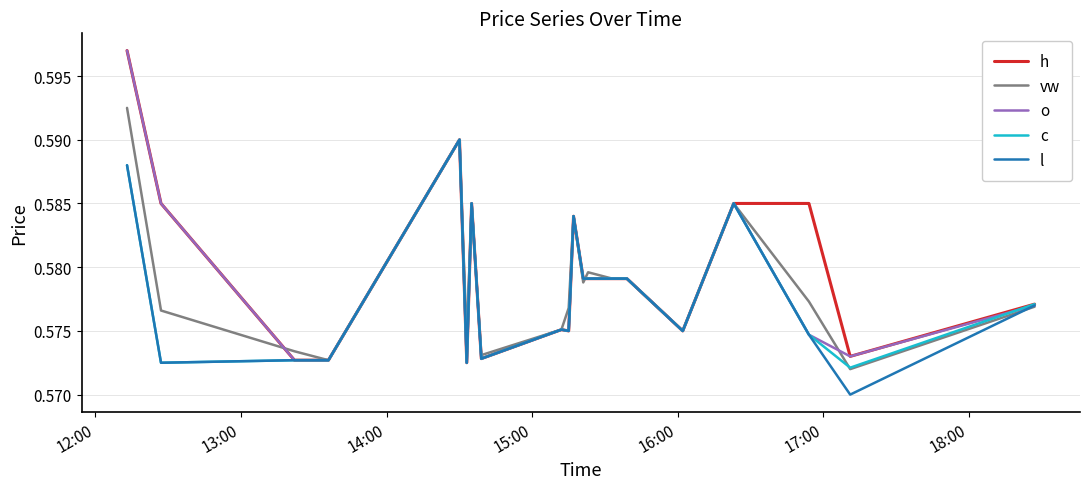

Between which two adjacent categories do o and vw first intersect?

13:00 and 14:00